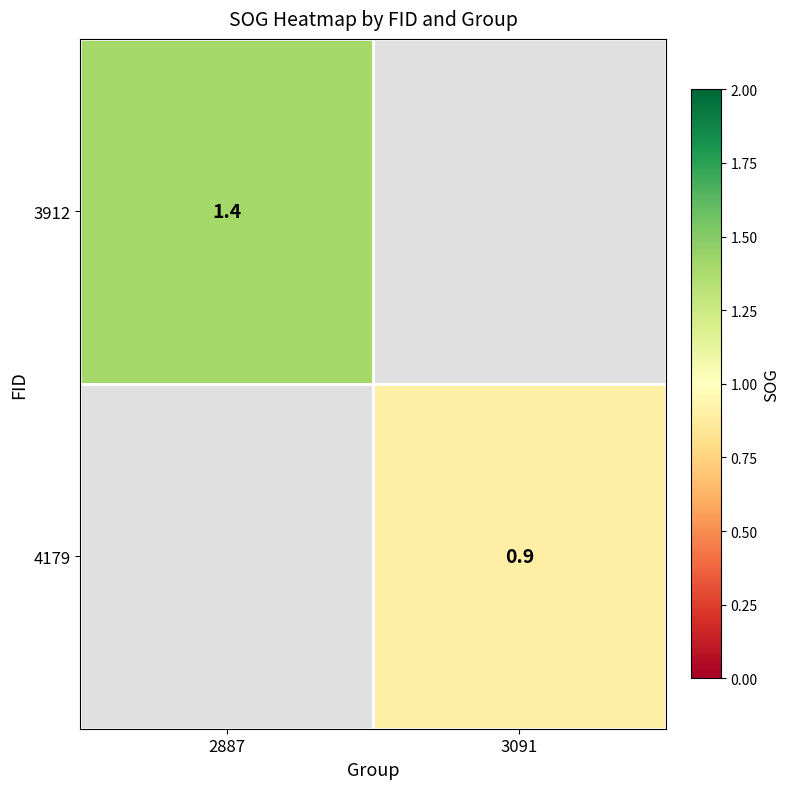

Is it true that 3912 equals 1.4 at 2887?

True